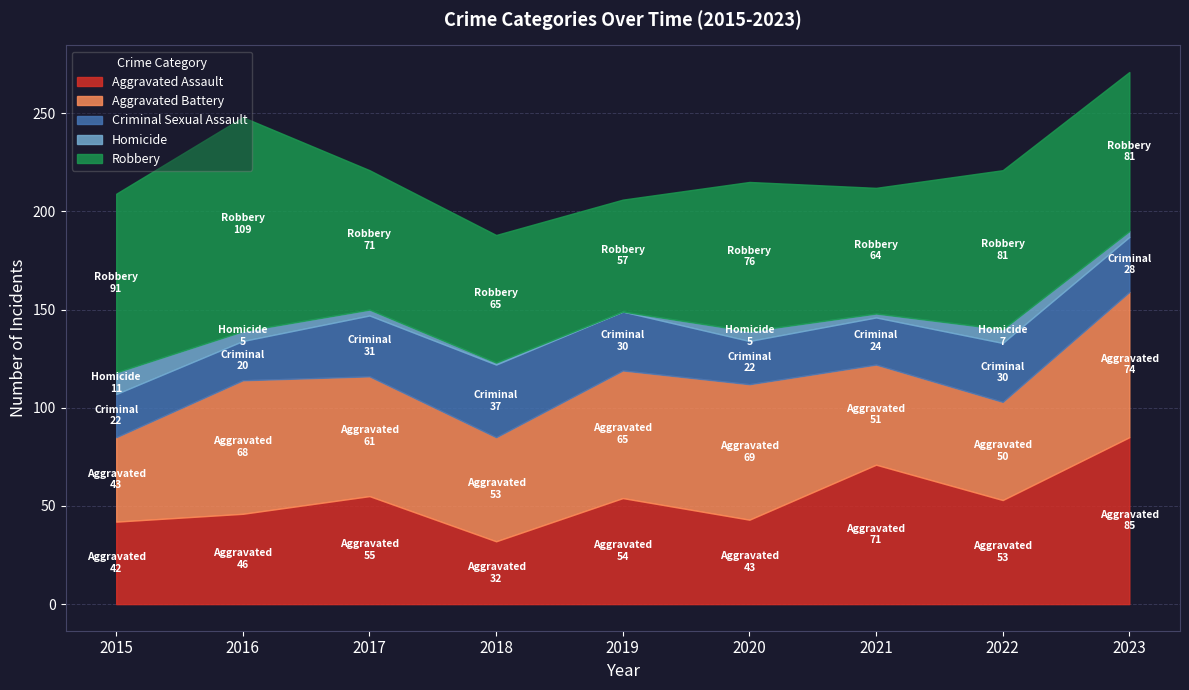

How many interior local peaks does the Homicide series have?

2